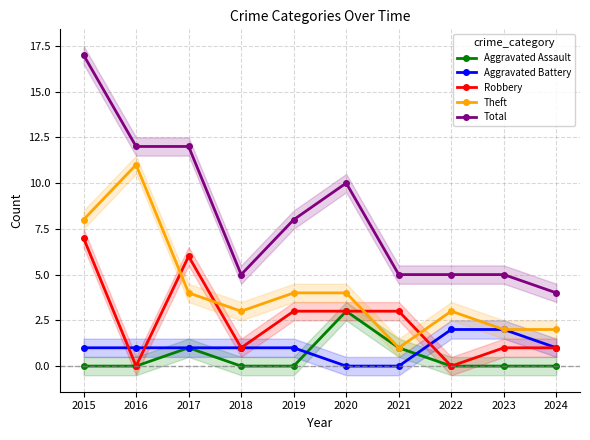

In Robbery, how many points are lower than both neighbors (excluding endpoints)?

3